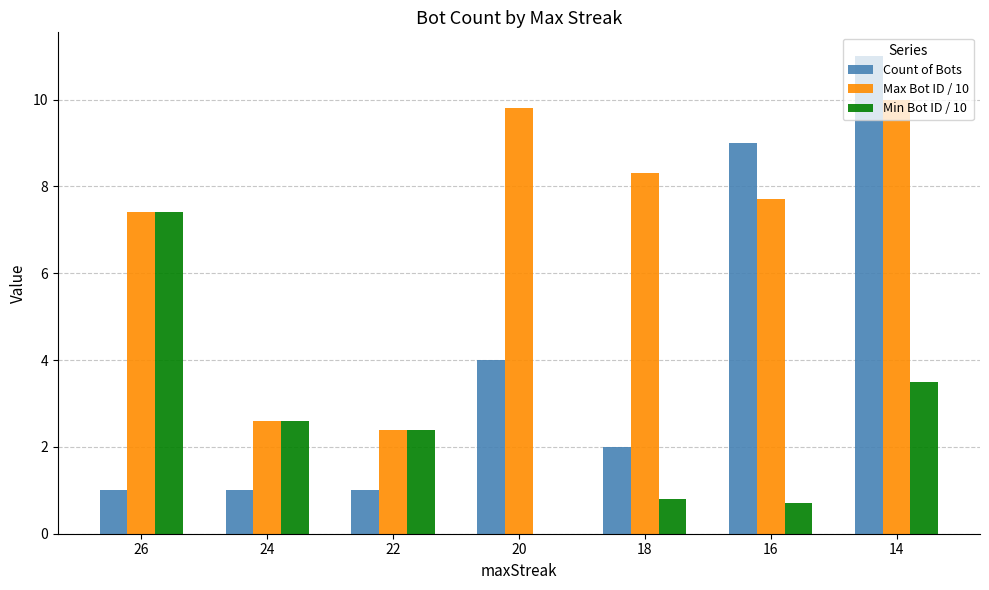

Reading right to left, what are all the values shown in this chart?

Count of Bots: 14=11.0	16=9.0	18=2.0	20=4.0	22=1.0	24=1.0	26=1.0
Max Bot ID / 10: 14=10.0	16=7.7	18=8.3	20=9.8	22=2.4	24=2.6	26=7.4
Min Bot ID / 10: 14=3.5	16=0.7	18=0.8	20=0.0	22=2.4	24=2.6	26=7.4